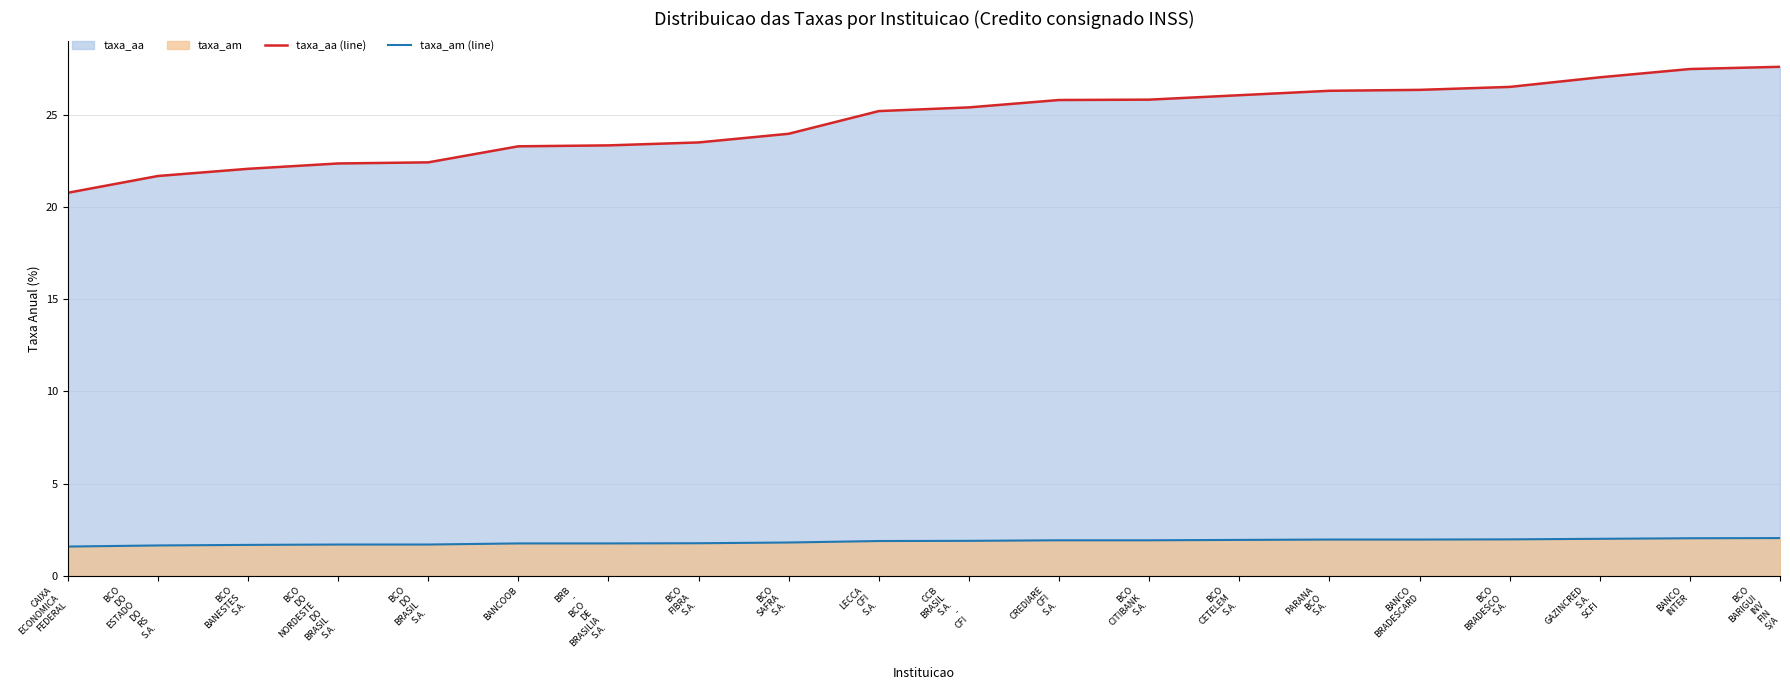

At BCO
BANESTES
S.A., list the series in order from smallest to largest.

taxa_am (line), taxa_aa (line)